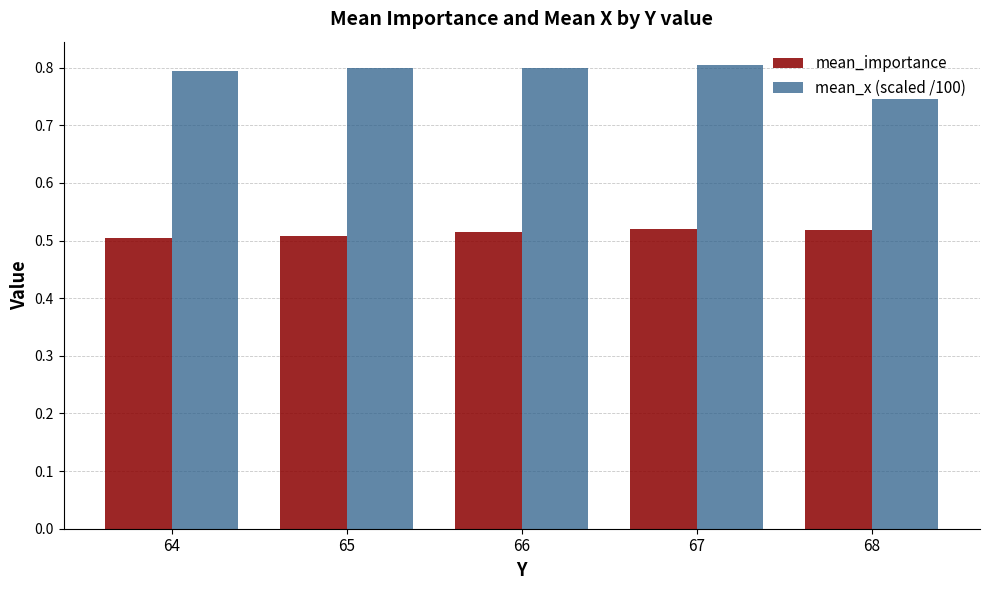

Rank the series by their maximum value, from highest to lowest.

mean_x (scaled /100), mean_importance